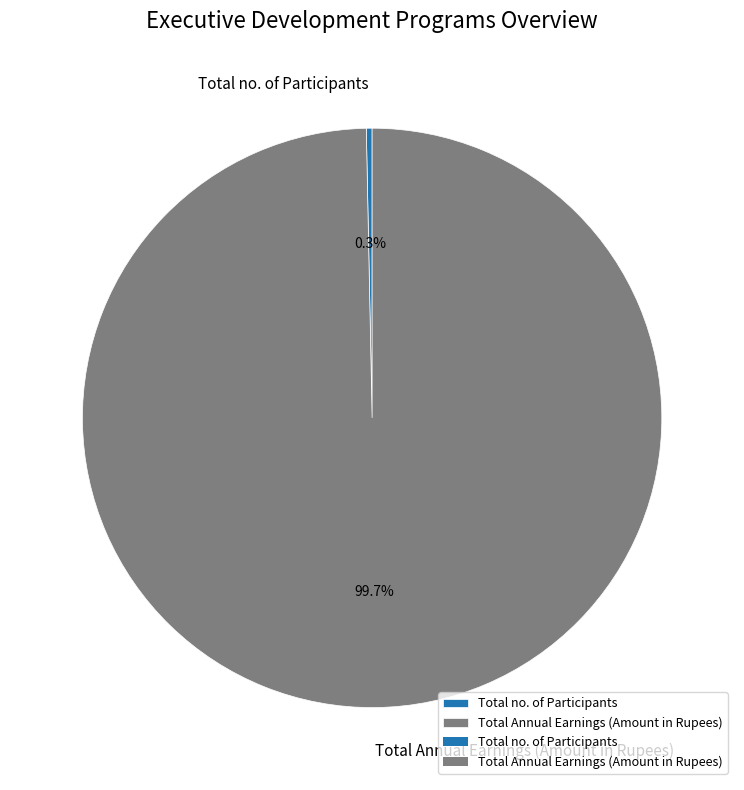

How many segments does this pie chart have?

2